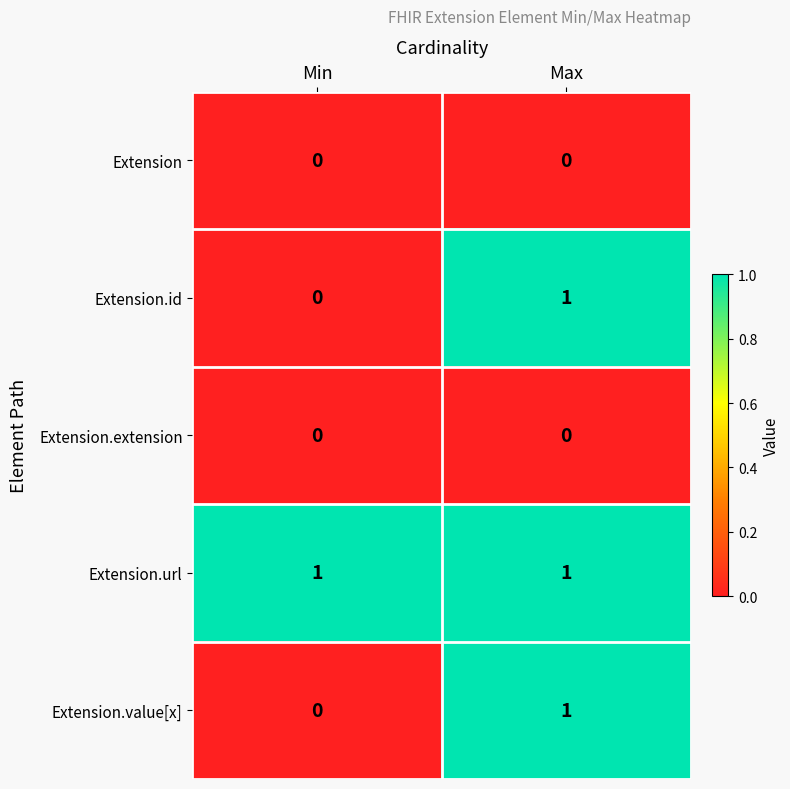

The Extension.url series shows 1 at Max. True or false?

True